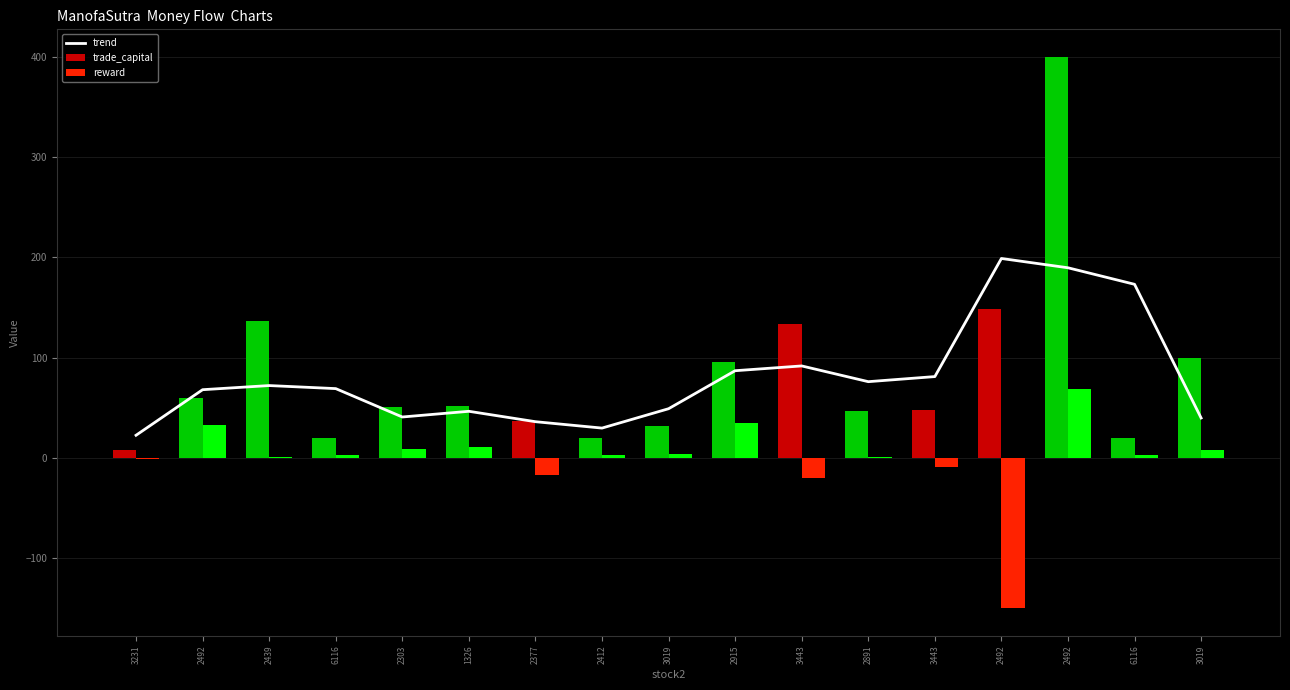

What is the average value of the trend series?

80.7